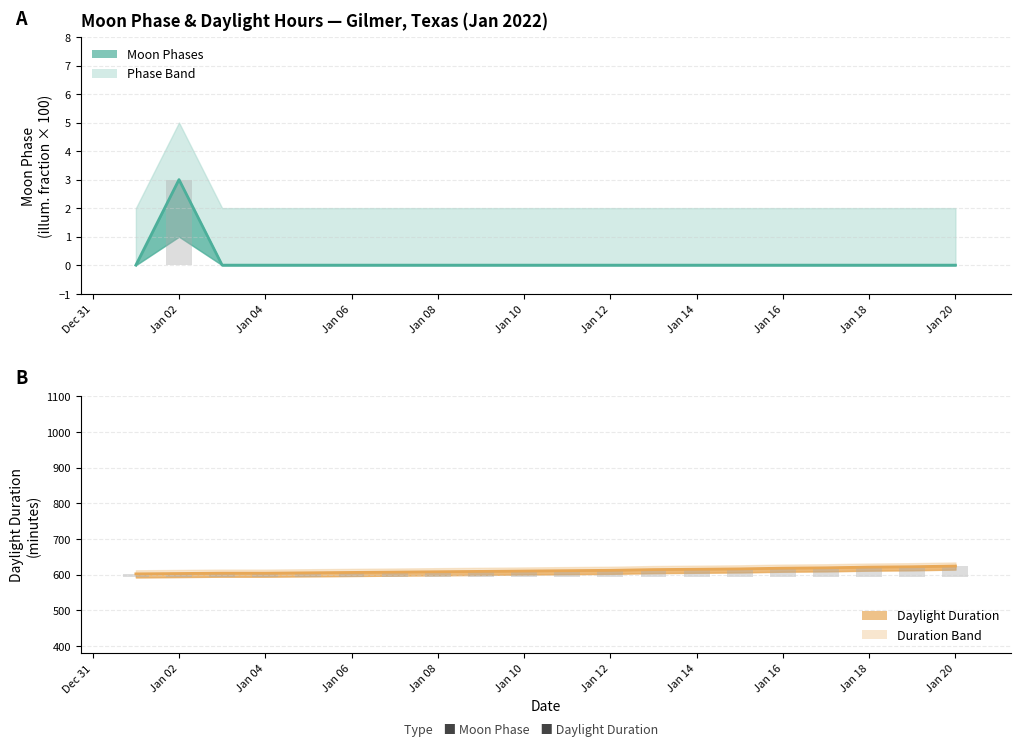

What is the highest value of the Moon Phases Line series?

3